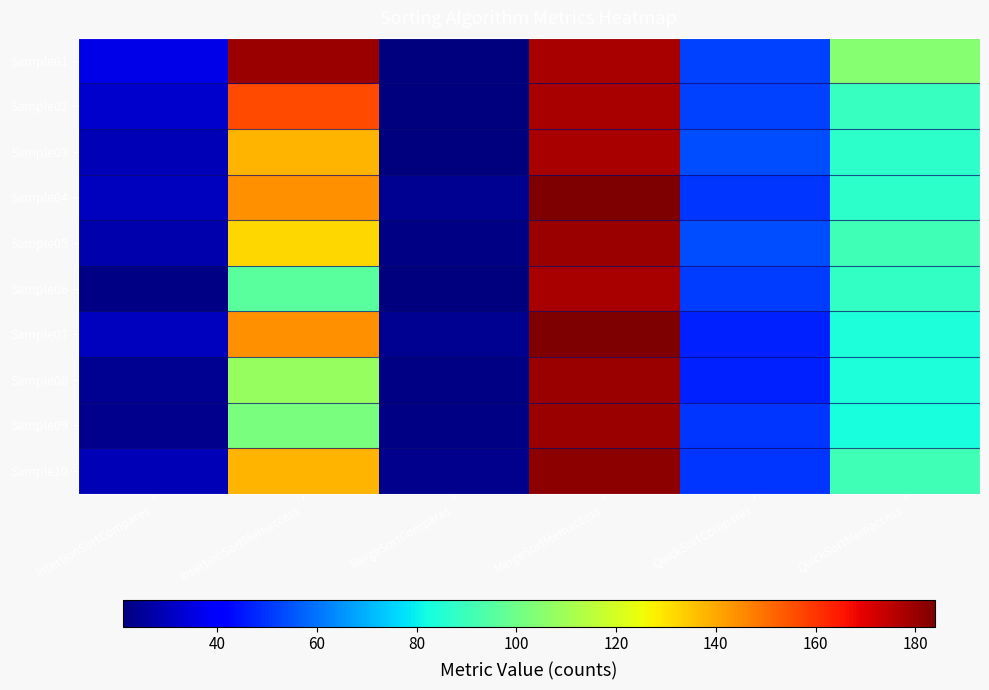

Reading left to right, list all the values displayed in this chart.

Sample01: InsertionSortCompares=36	InsertionSortMemaccess=180	MergeSortCompares=21	MergeSortMemaccess=178	QuickSortCompares=52	QuickSortMemaccess=105
Sample02: InsertionSortCompares=32	InsertionSortMemaccess=156	MergeSortCompares=21	MergeSortMemaccess=178	QuickSortCompares=52	QuickSortMemaccess=89
Sample03: InsertionSortCompares=29	InsertionSortMemaccess=138	MergeSortCompares=21	MergeSortMemaccess=178	QuickSortCompares=54	QuickSortMemaccess=87
Sample04: InsertionSortCompares=30	InsertionSortMemaccess=144	MergeSortCompares=24	MergeSortMemaccess=184	QuickSortCompares=50	QuickSortMemaccess=87
Sample05: InsertionSortCompares=28	InsertionSortMemaccess=132	MergeSortCompares=22	MergeSortMemaccess=180	QuickSortCompares=54	QuickSortMemaccess=91
Sample06: InsertionSortCompares=22	InsertionSortMemaccess=96	MergeSortCompares=21	MergeSortMemaccess=178	QuickSortCompares=51	QuickSortMemaccess=88
Sample07: InsertionSortCompares=30	InsertionSortMemaccess=144	MergeSortCompares=24	MergeSortMemaccess=184	QuickSortCompares=47	QuickSortMemaccess=84
Sample08: InsertionSortCompares=24	InsertionSortMemaccess=108	MergeSortCompares=22	MergeSortMemaccess=180	QuickSortCompares=47	QuickSortMemaccess=84
Sample09: InsertionSortCompares=23	InsertionSortMemaccess=102	MergeSortCompares=22	MergeSortMemaccess=180	QuickSortCompares=50	QuickSortMemaccess=83
Sample10: InsertionSortCompares=29	InsertionSortMemaccess=138	MergeSortCompares=23	MergeSortMemaccess=182	QuickSortCompares=50	QuickSortMemaccess=91